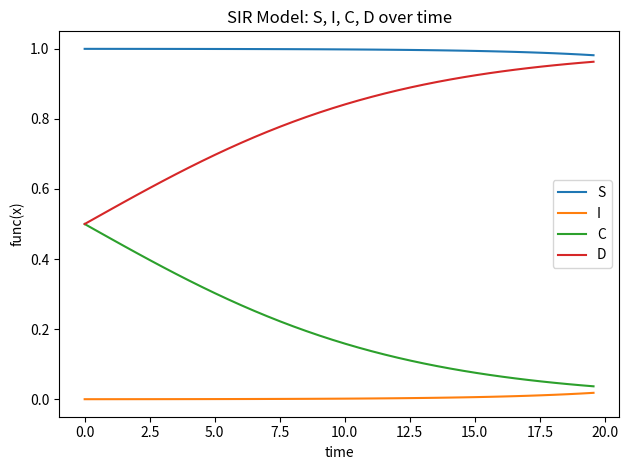

List the series in order of their peak value, lowest first.

I, C, D, S